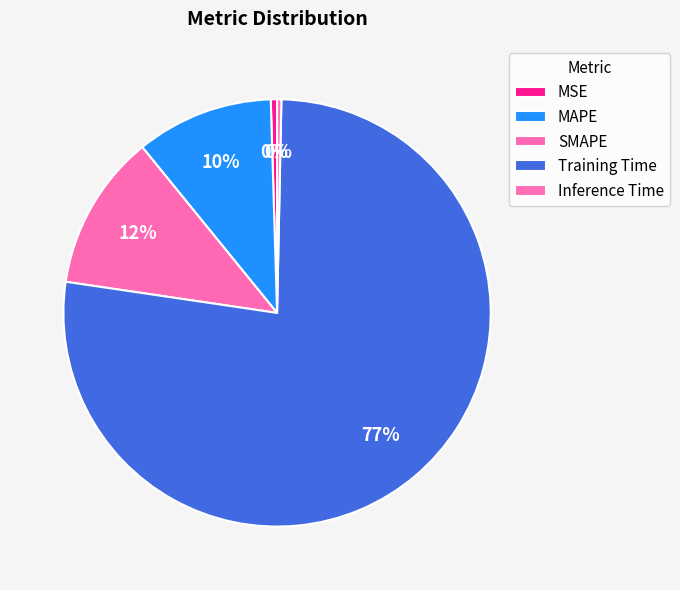

To the nearest percent, what is the average slice percentage?

20%